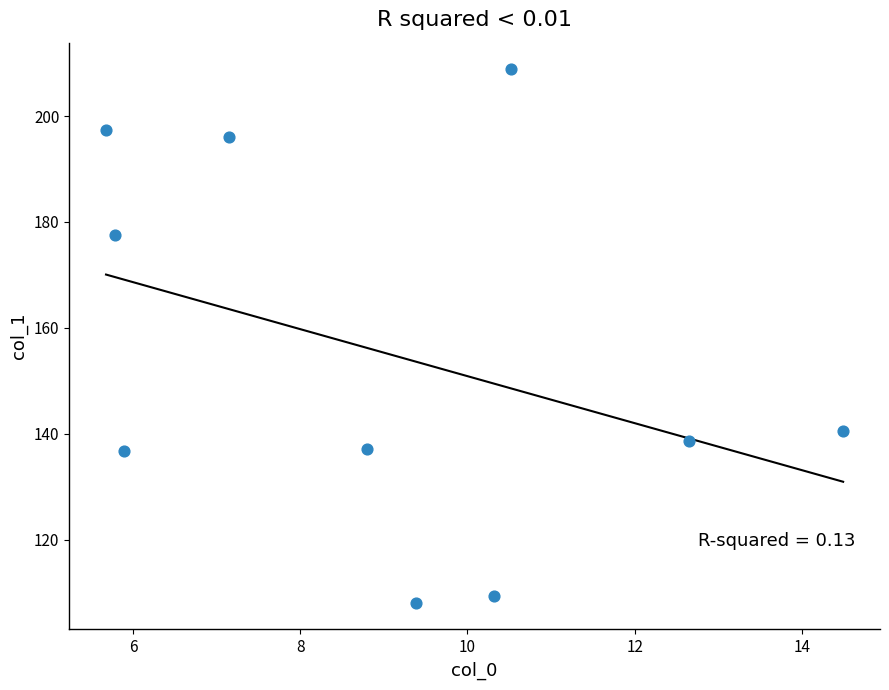

What Y value in the scatter plot is closest to 158?

140.5